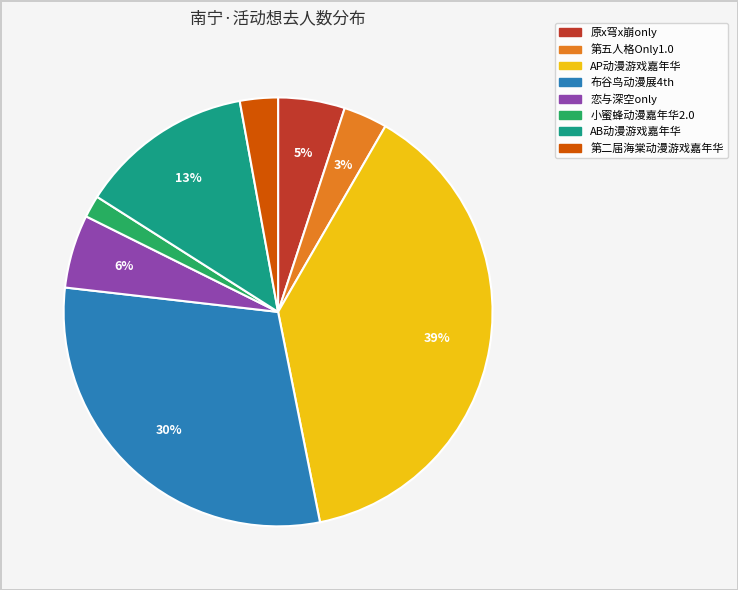

What is the smallest slice in the pie chart?

小蜜蜂动漫嘉年华2.0